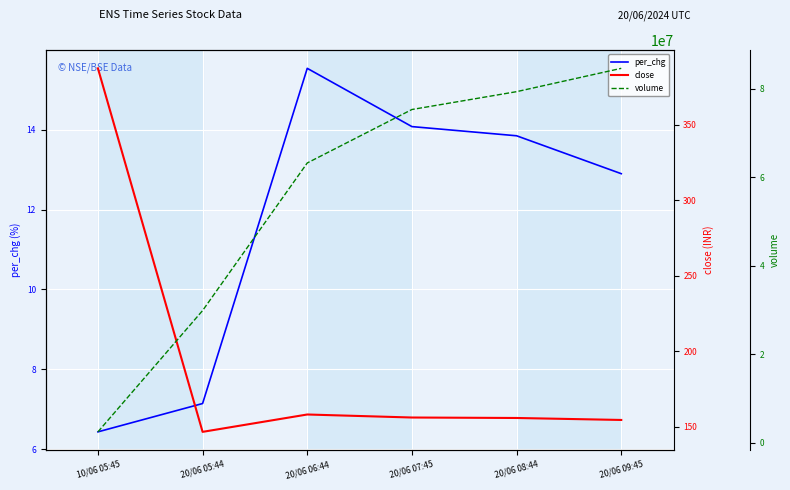

True or false: close has a value of 259.6 at 20/06 05:44.

False